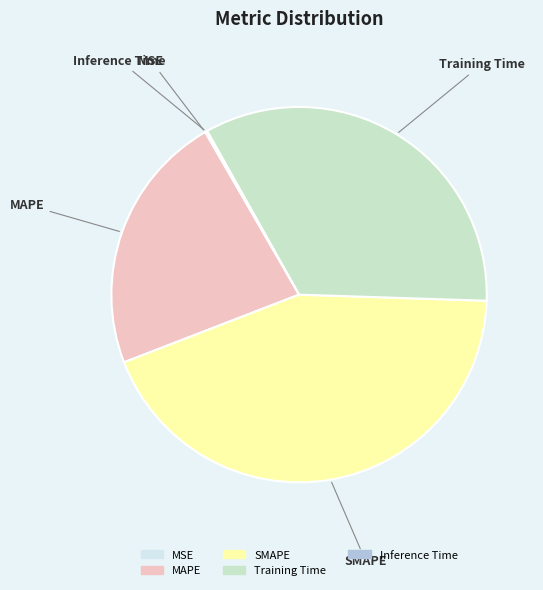

Which category has the biggest portion of the pie?

SMAPE